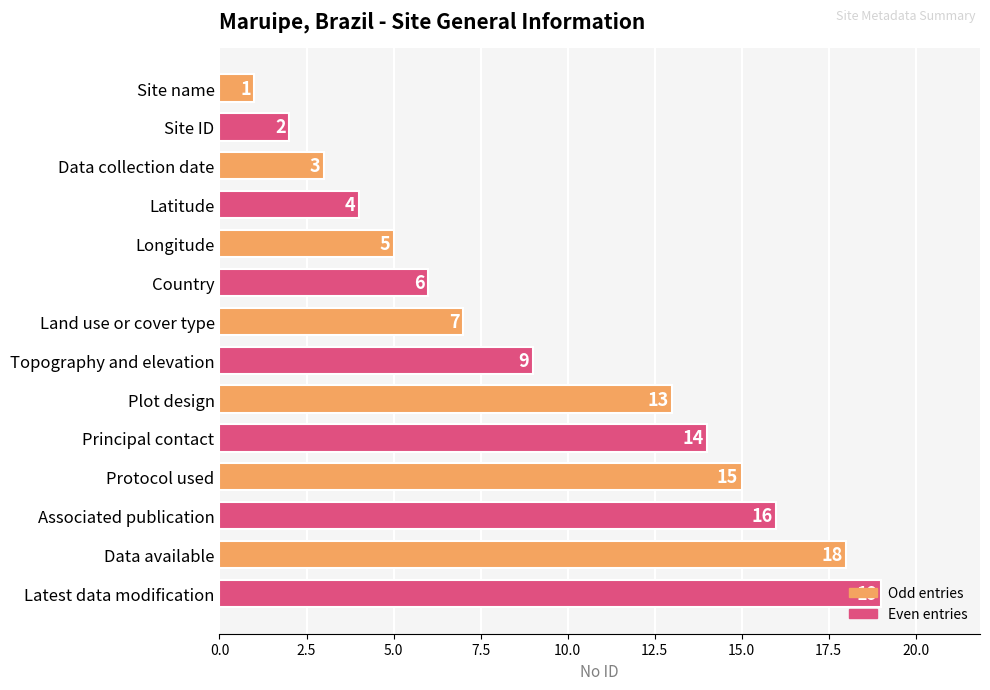

Count the number of categories in the chart.

14